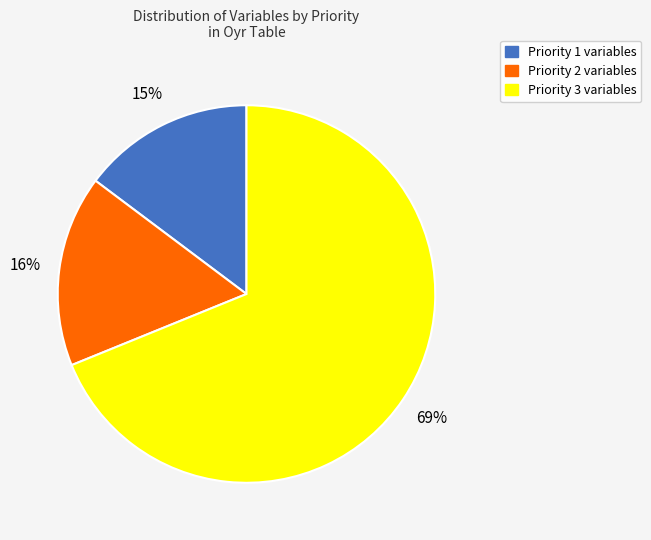

To the nearest percent, what portion does Priority 1 represent?

15%